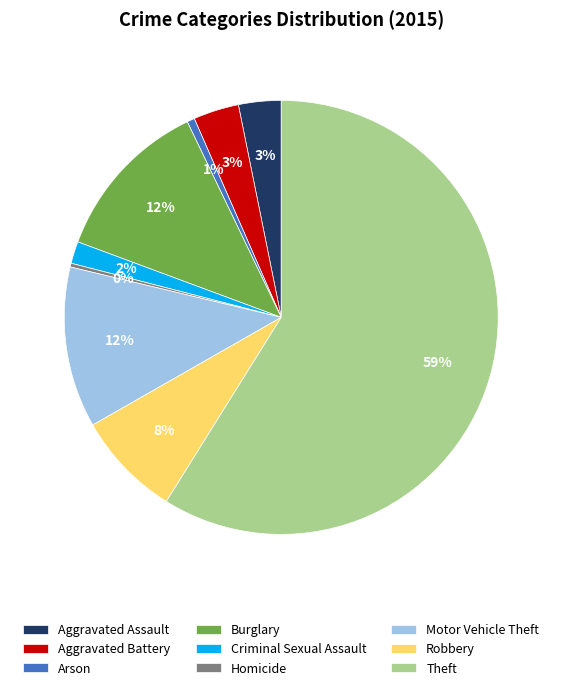

How many segments does this pie chart have?

9